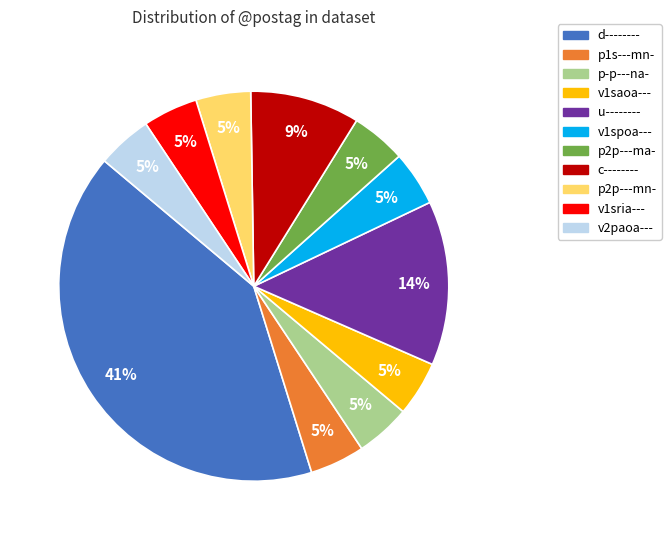

What is the ratio of the value at v1sria--- to the value at p1s---mn-?

1.0